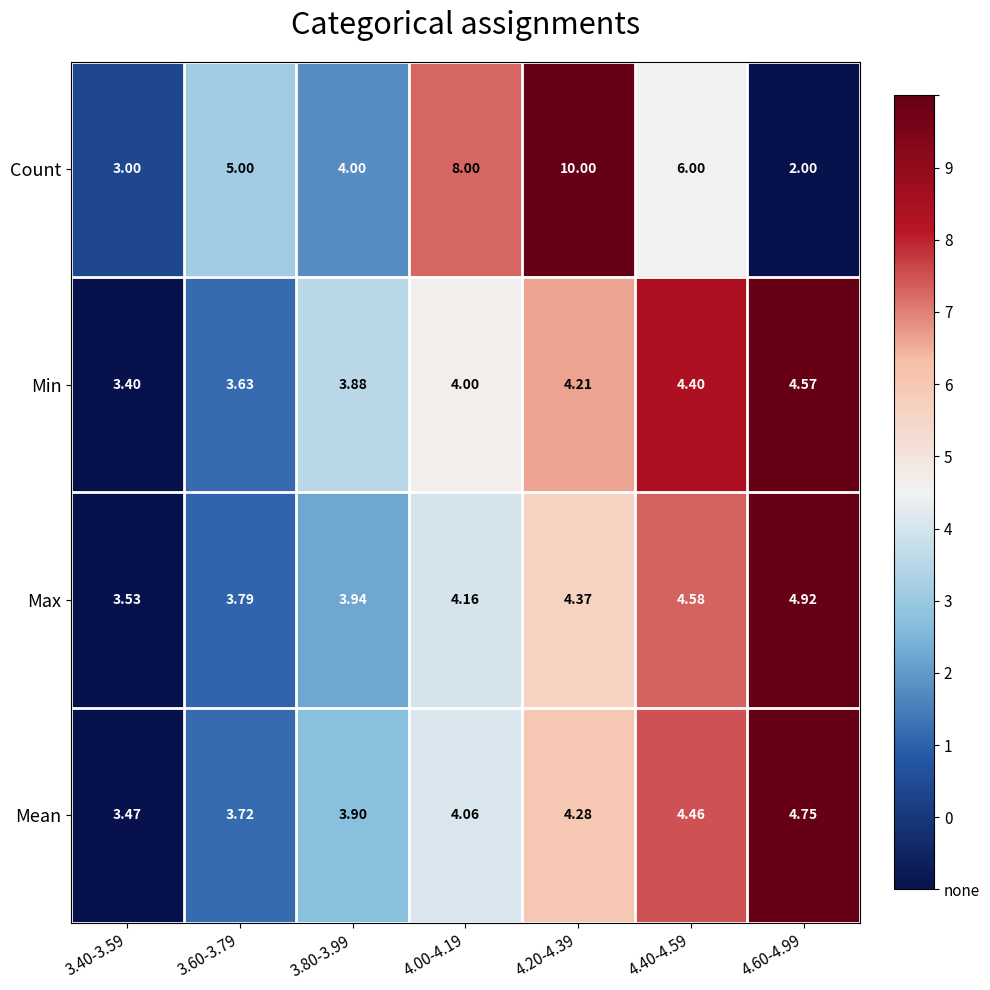

What is the greatest value displayed?

10.0